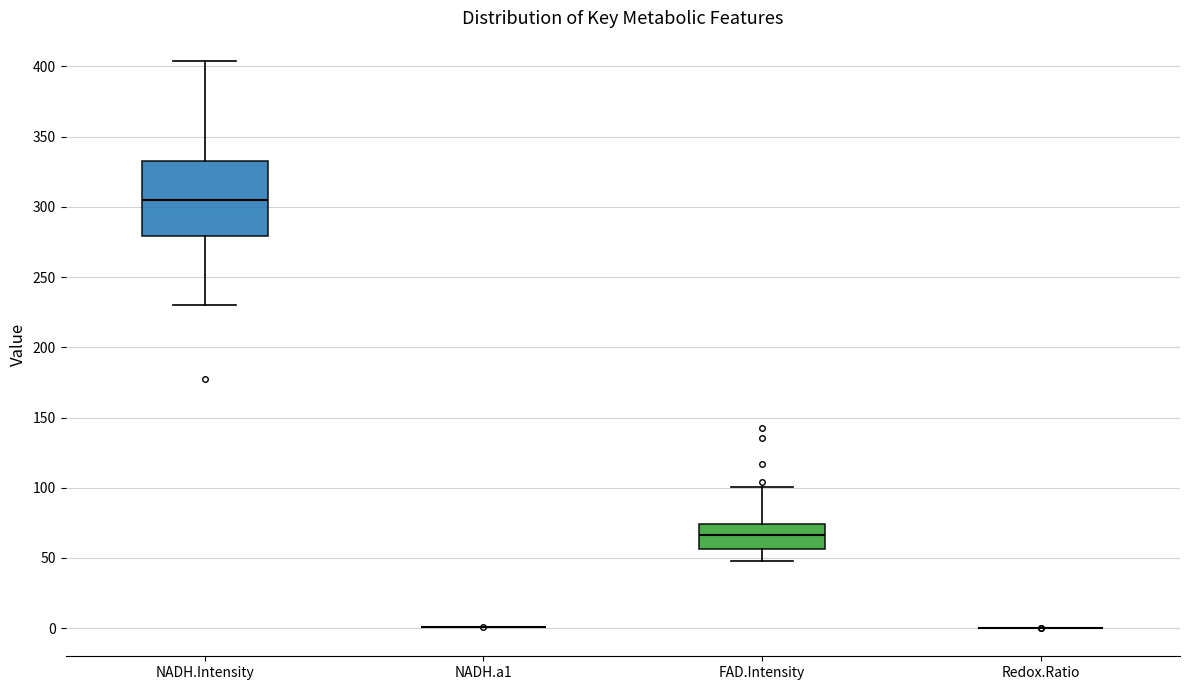

Reading left to right, transcribe this box plot: for each box, give where its median line is, the range the box spans, and where its two whiskers end, as read against the y-axis. The values are not printed on the chart, so give them approximately, as read against the axis.

NADH.Intensity: median 305, box 280 to 330, whiskers 230 to 405
NADH.a1: box collapsed to a line at 0, whiskers 0 to 0
FAD.Intensity: median 65, box 55 to 75, whiskers 45 to 100
Redox.Ratio: box collapsed to a line at 0, whiskers 0 to 0